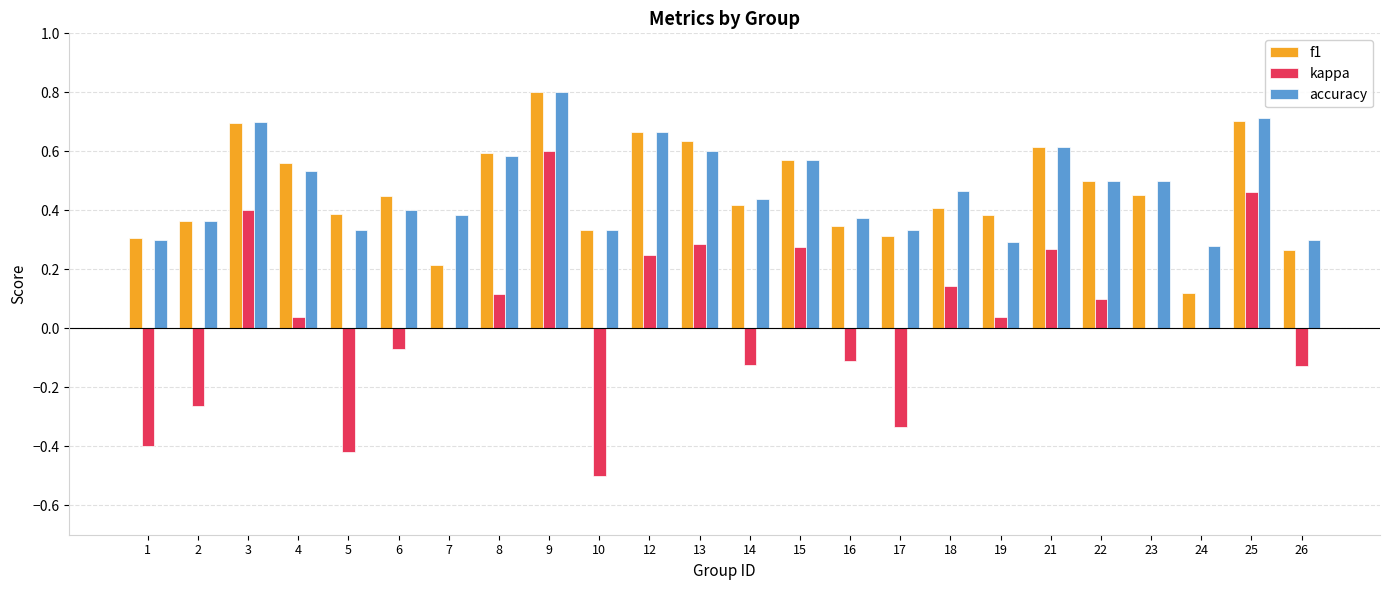

Is the value of accuracy at 9 greater than the value of kappa at 8?

Yes